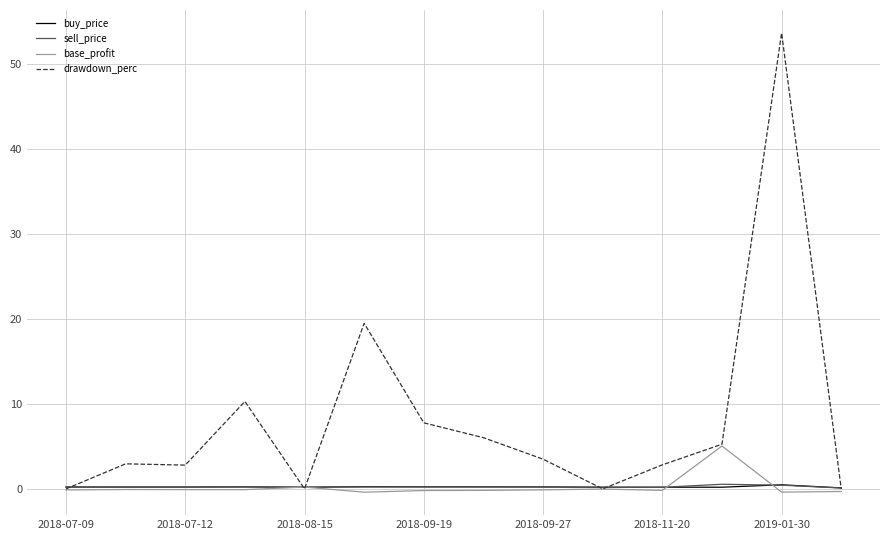

Which series has the largest total across all categories?

drawdown_perc